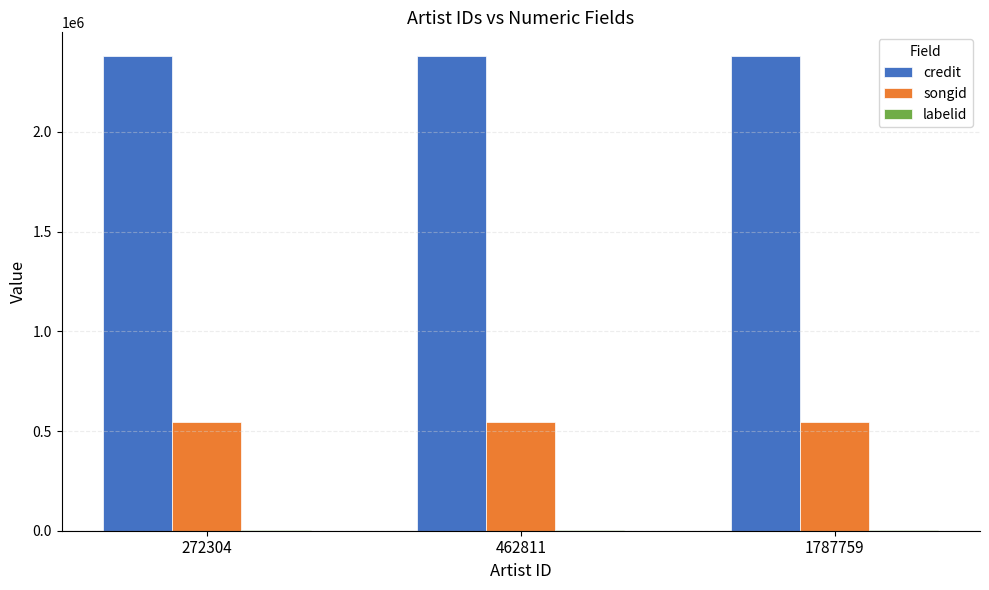

Is the value of songid at 272304 greater than the value of credit at 272304?

No